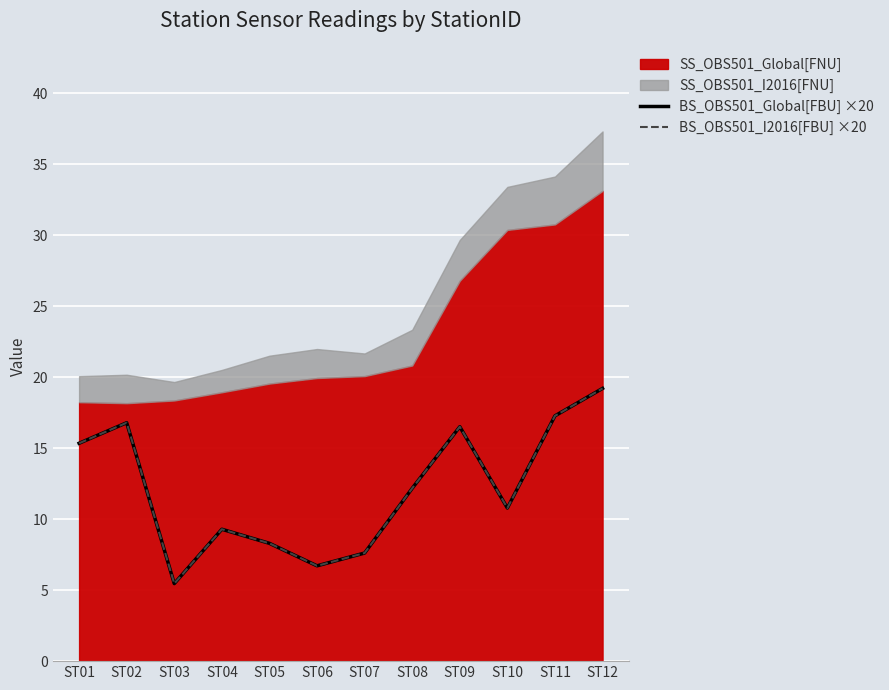

What is the difference between the second highest and second lowest values in the BS_OBS501_Global[FBU] ×20 series?

10.6